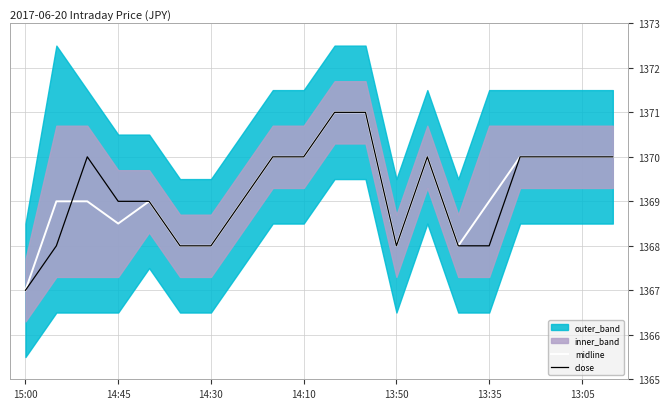

Which series has the largest total across all categories?

midline